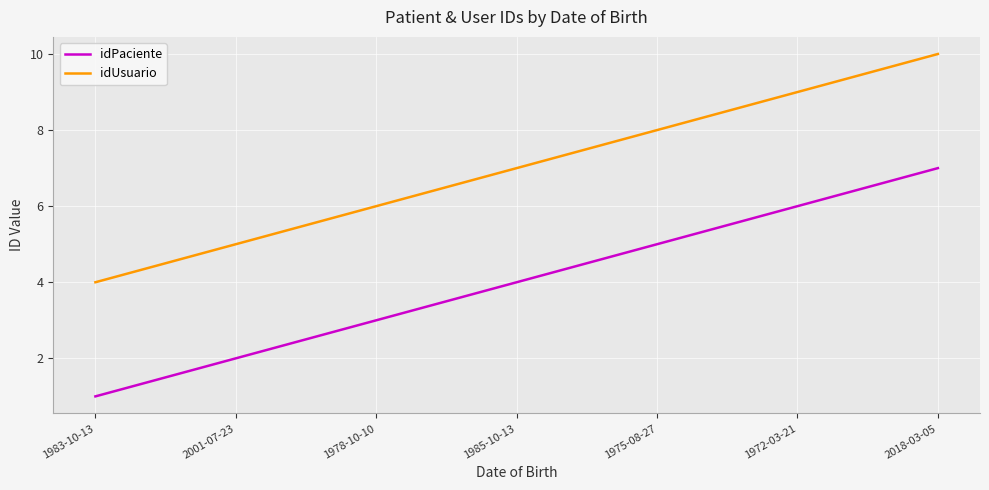

List the series in order of their overall mean, lowest first.

idPaciente, idUsuario